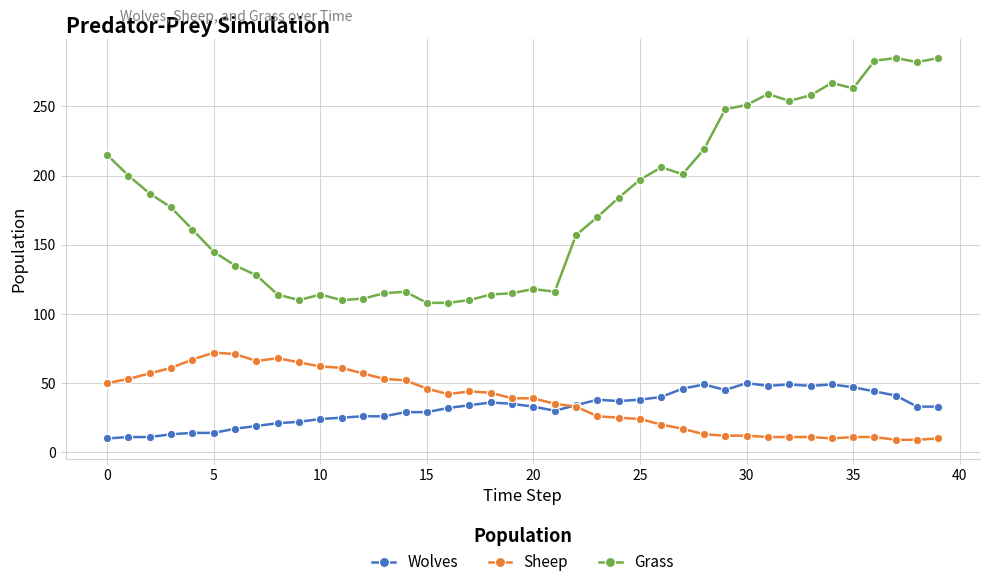

True or false: Grass and Sheep intersect in this chart.

False